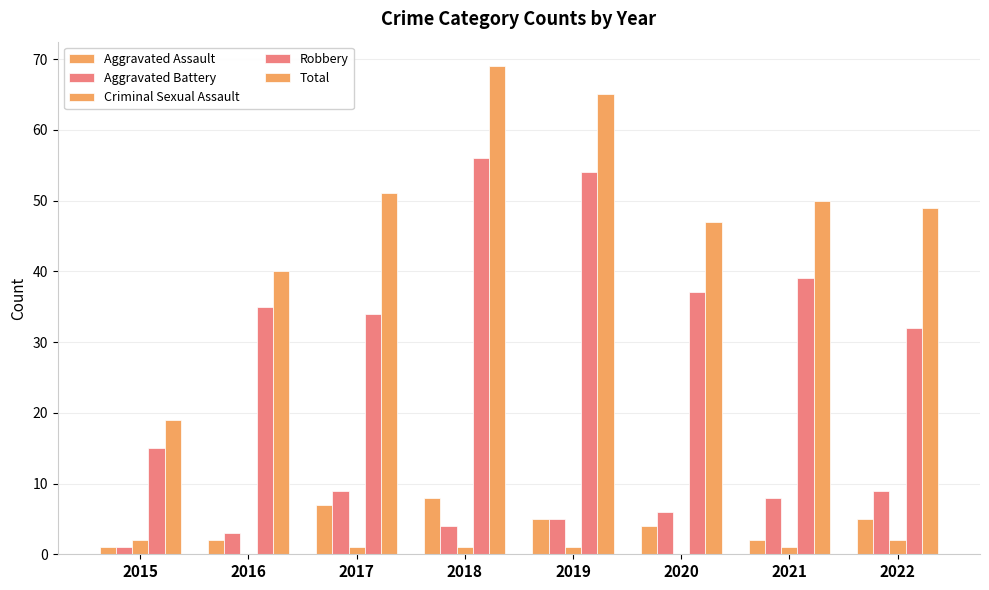

True or false: Total has a value of 24 at 2017.

False